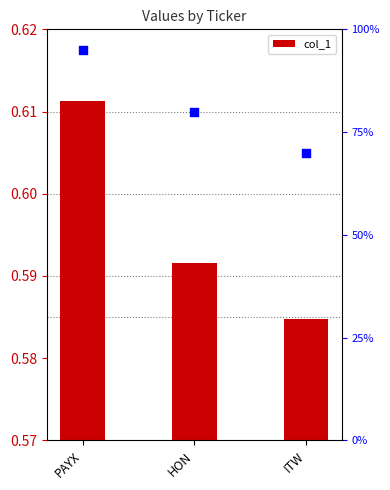

Which series contains the highest Y value?

percentile rank